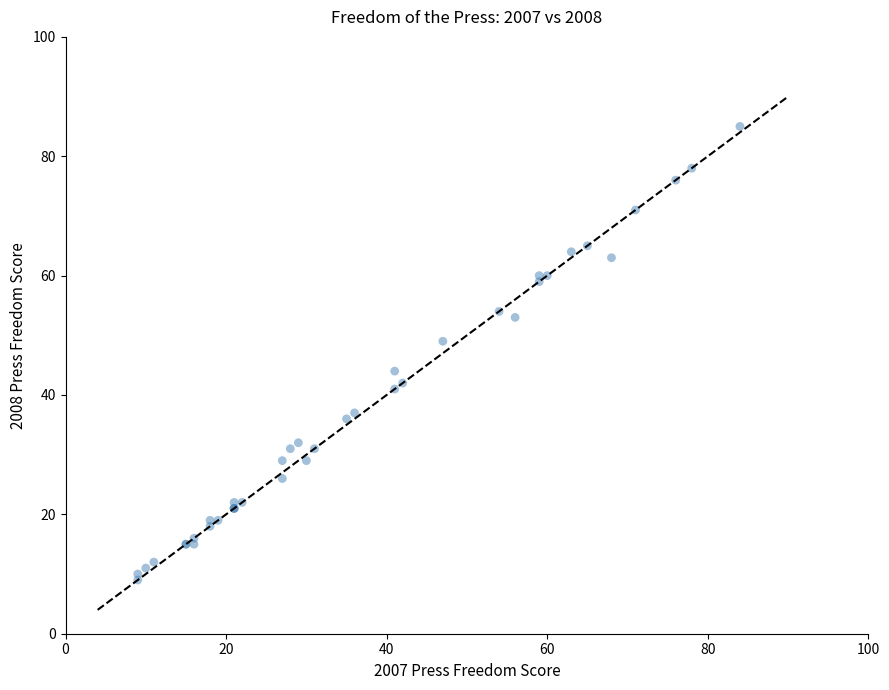

What Y value in the scatter plot is closest to 47?

49